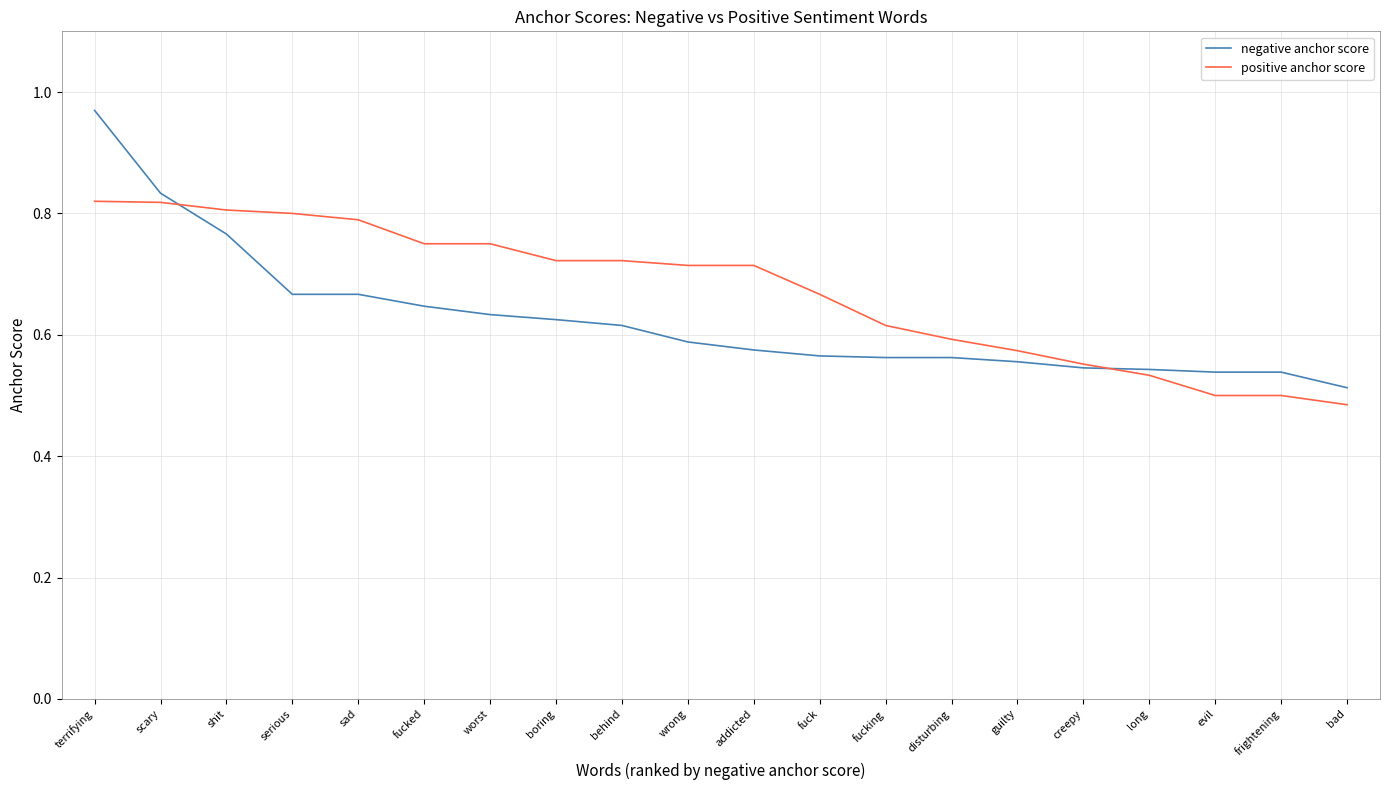

The negative anchor score series shows 0.6 at disturbing. True or false?

True